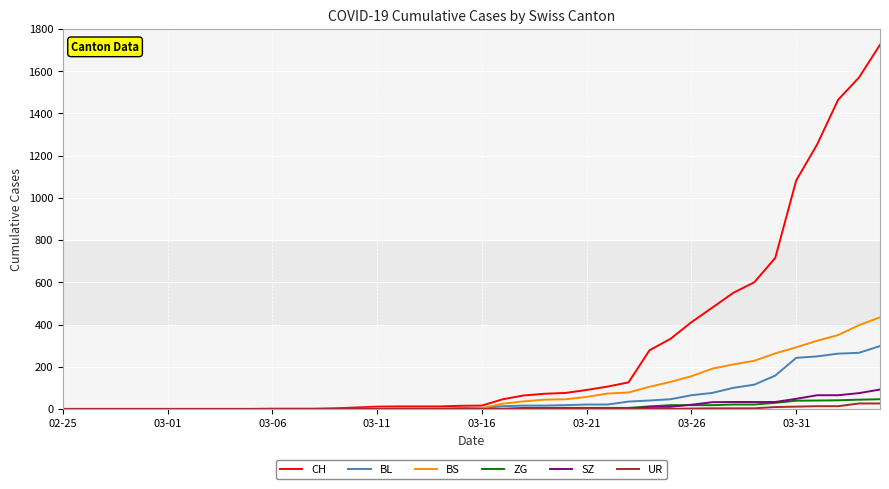

What is the maximum value shown in the chart?

1725